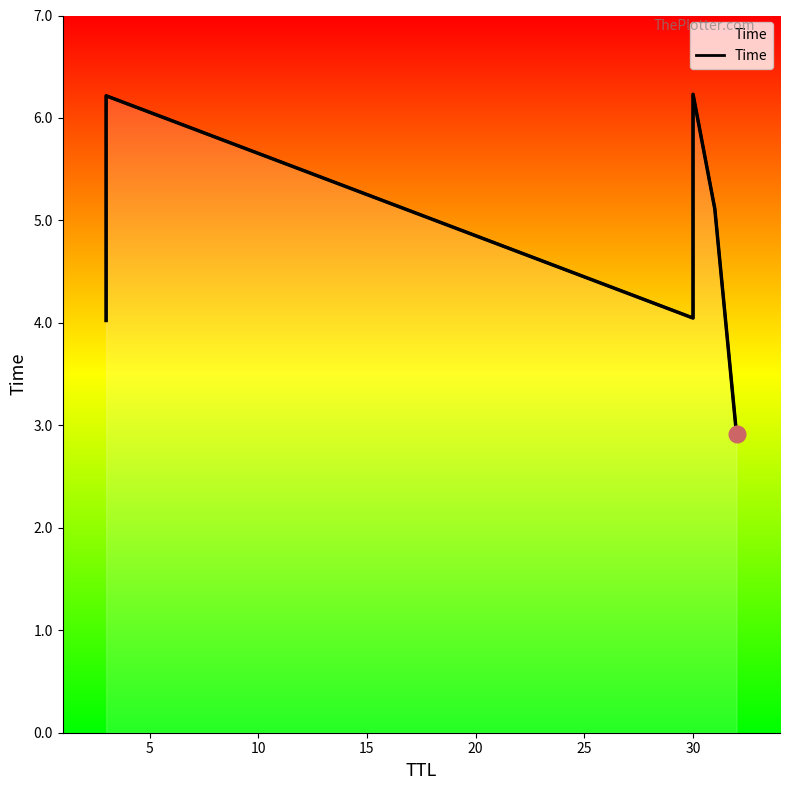

What is the maximum value shown in the chart?

6.2